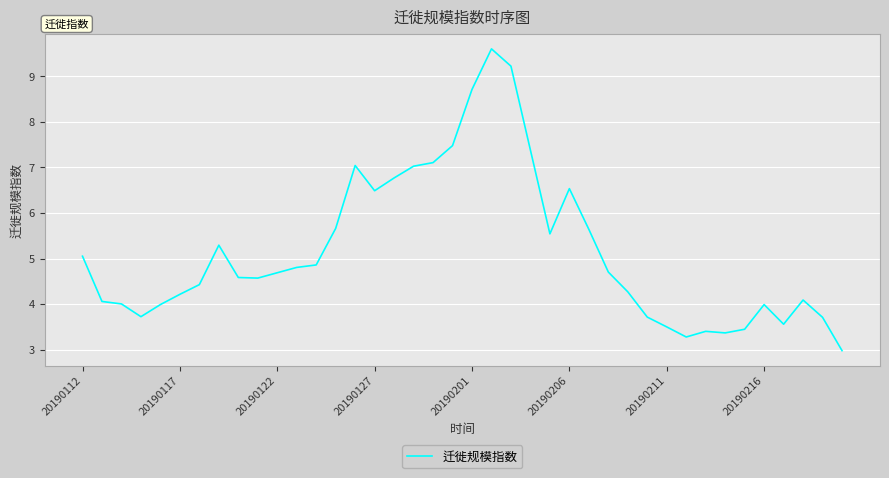

What is the smallest value displayed?

3.0